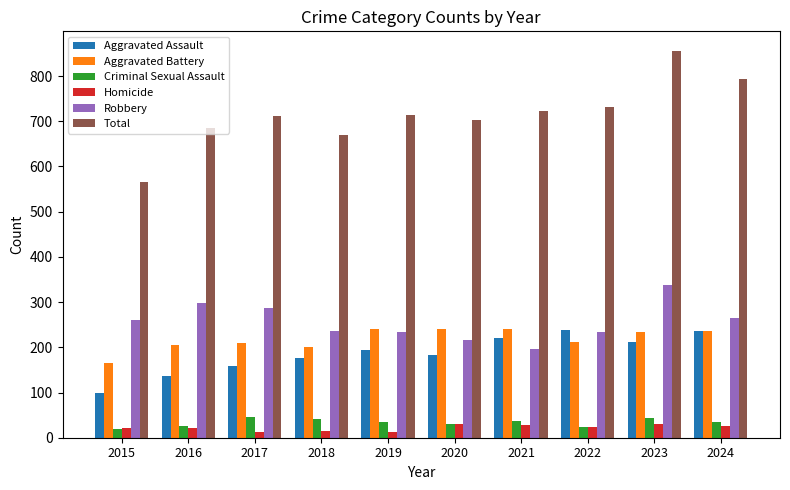

How many groups of bars are there?

10